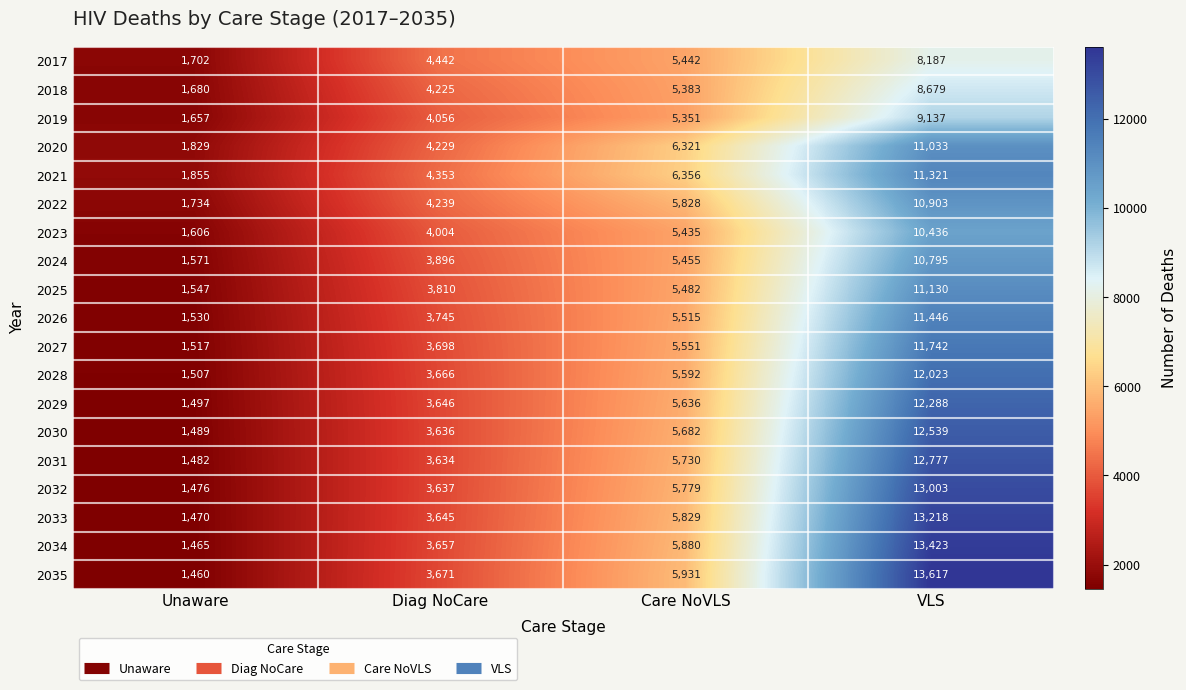

The value of 2027 at VLS is 11742. True or false?

True